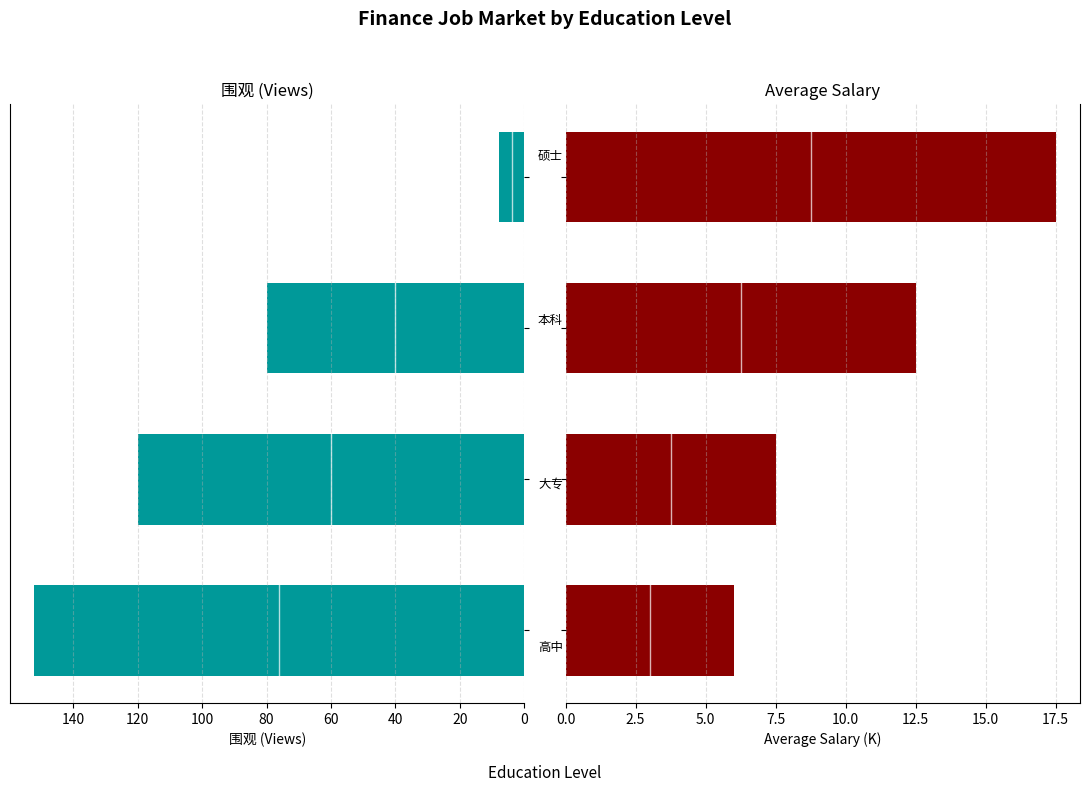

What is the value of the 围观 bar at the 4th from the left?

8.0